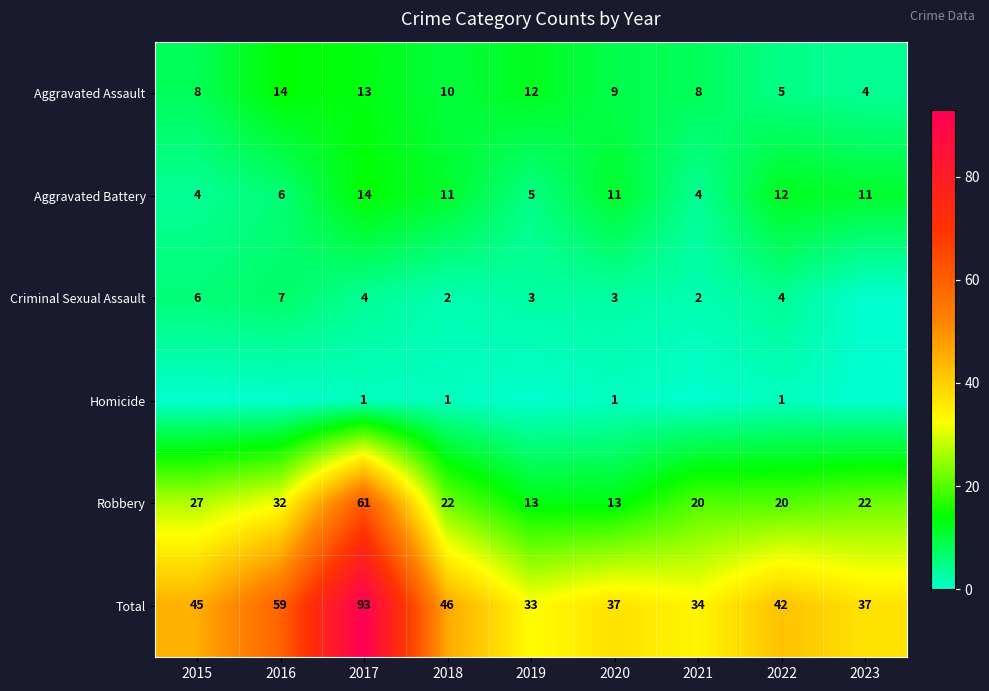

What is the average value of the Total series?

47